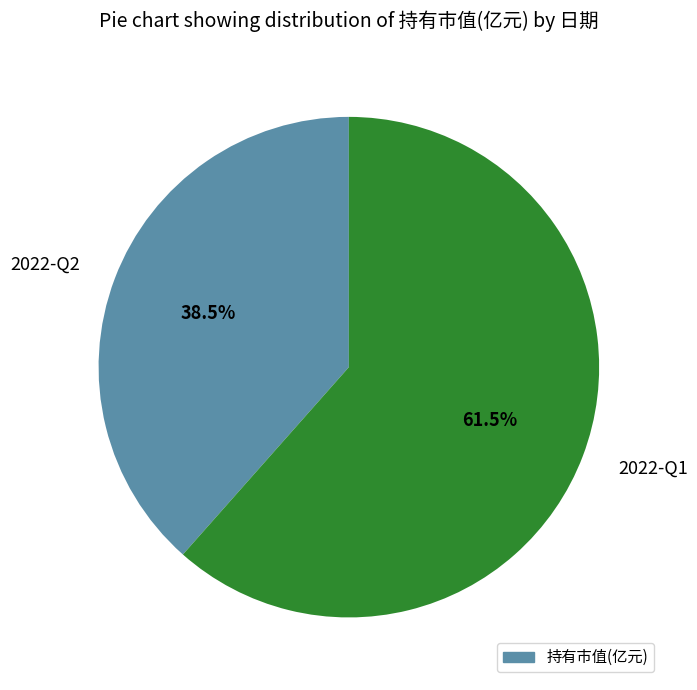

Between 2022-Q1 and 2022-Q2, which is larger?

2022-Q1